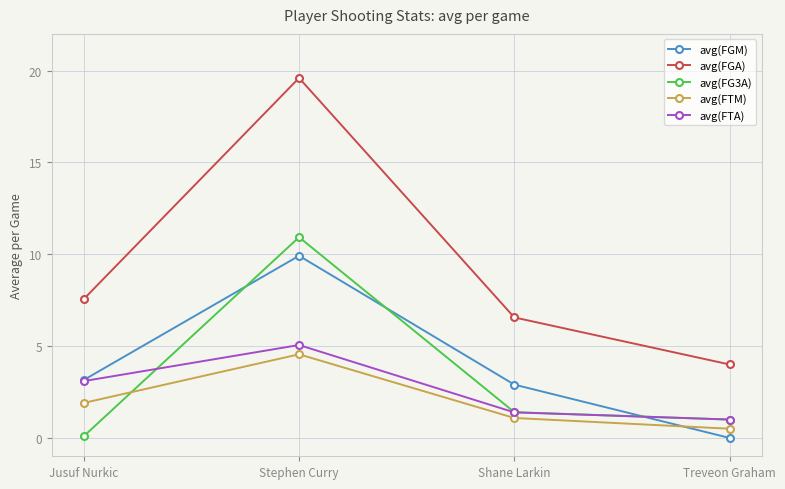

Is it true that avg(FTM) equals 2.6 at Stephen Curry?

False